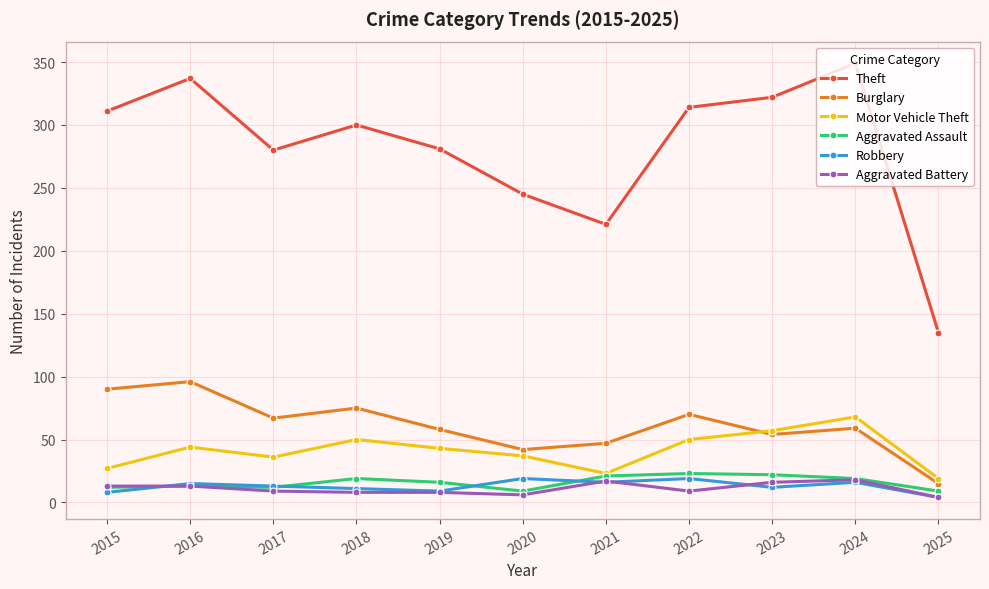

What is the total value across all series at 2024?

529